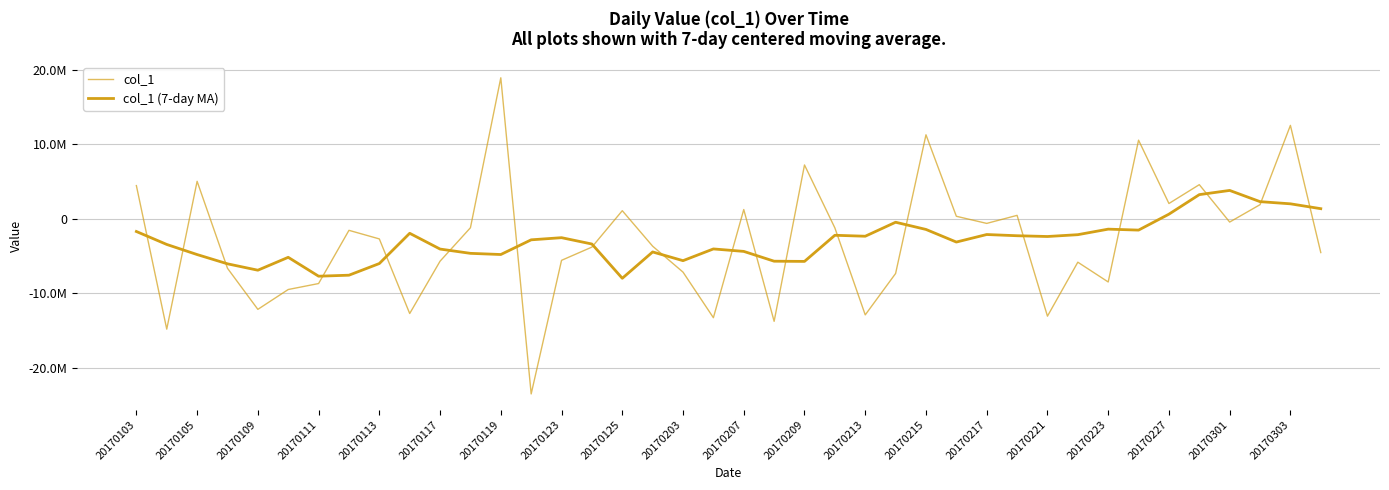

True or false: col_1 (7-day MA) has more than 2 interior local peaks.

True